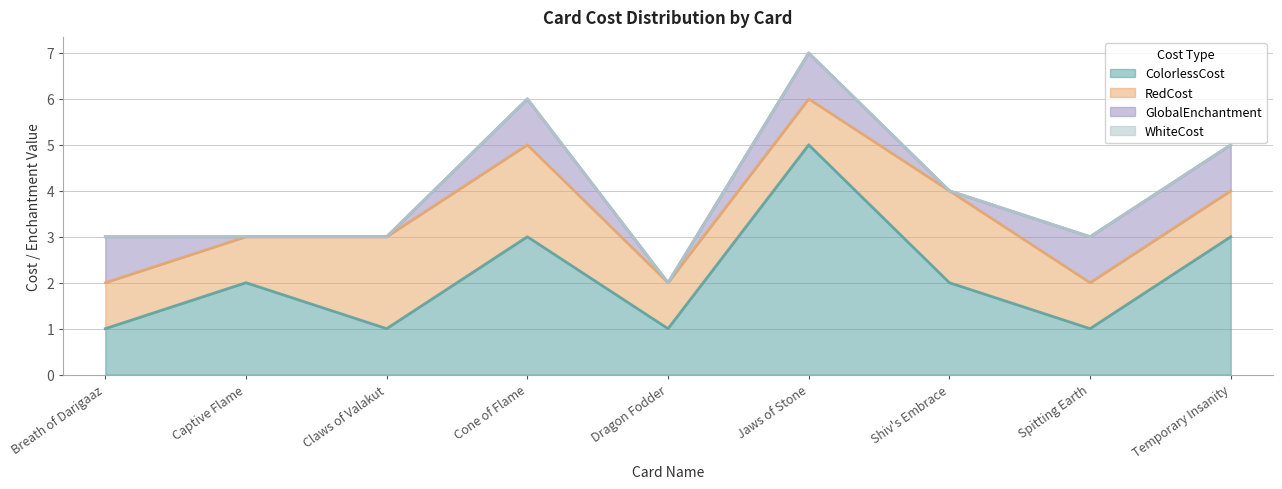

Is the value of ColorlessCost at Dragon Fodder greater than the value of WhiteCost at Breath of Darigaaz?

Yes